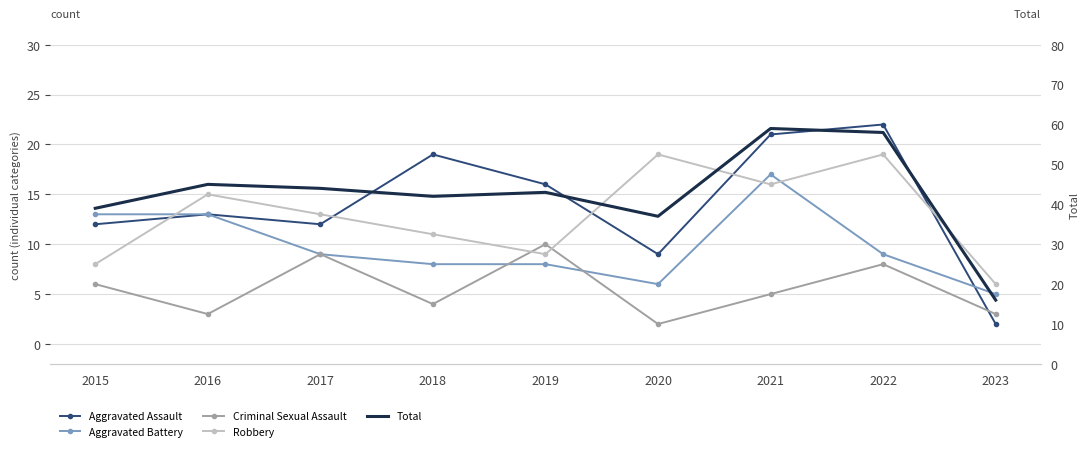

What are all the series names shown in the legend?

Aggravated Assault, Aggravated Battery, Criminal Sexual Assault, Robbery, Total